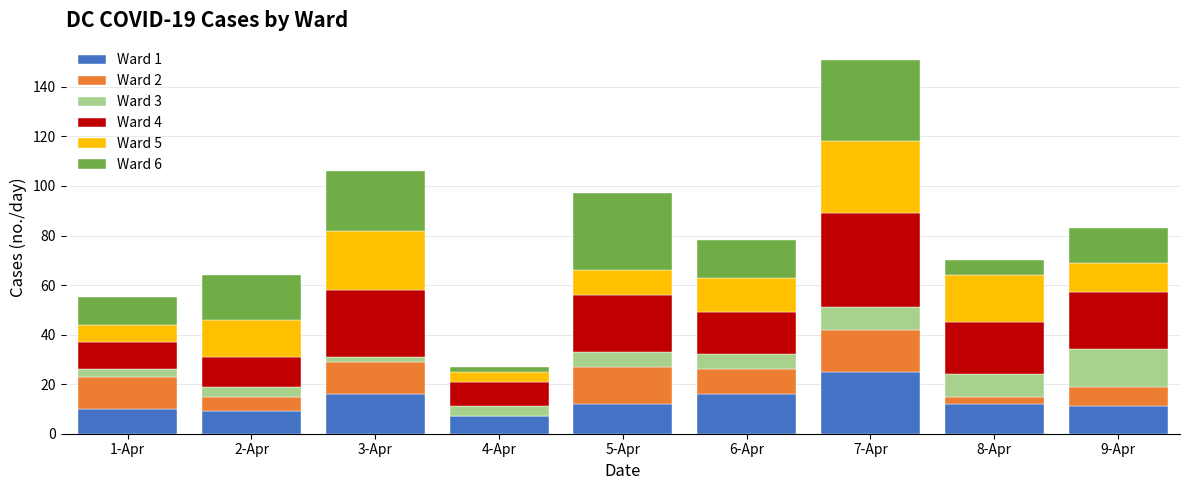

The value of Ward 1 at 1-Apr is 10. True or false?

True